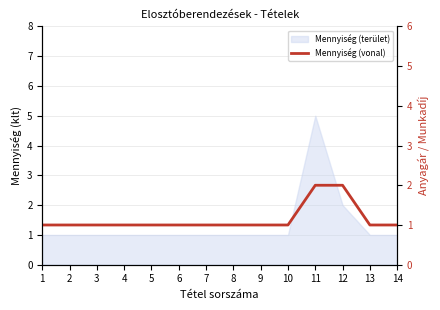

What is the smallest value displayed?

1